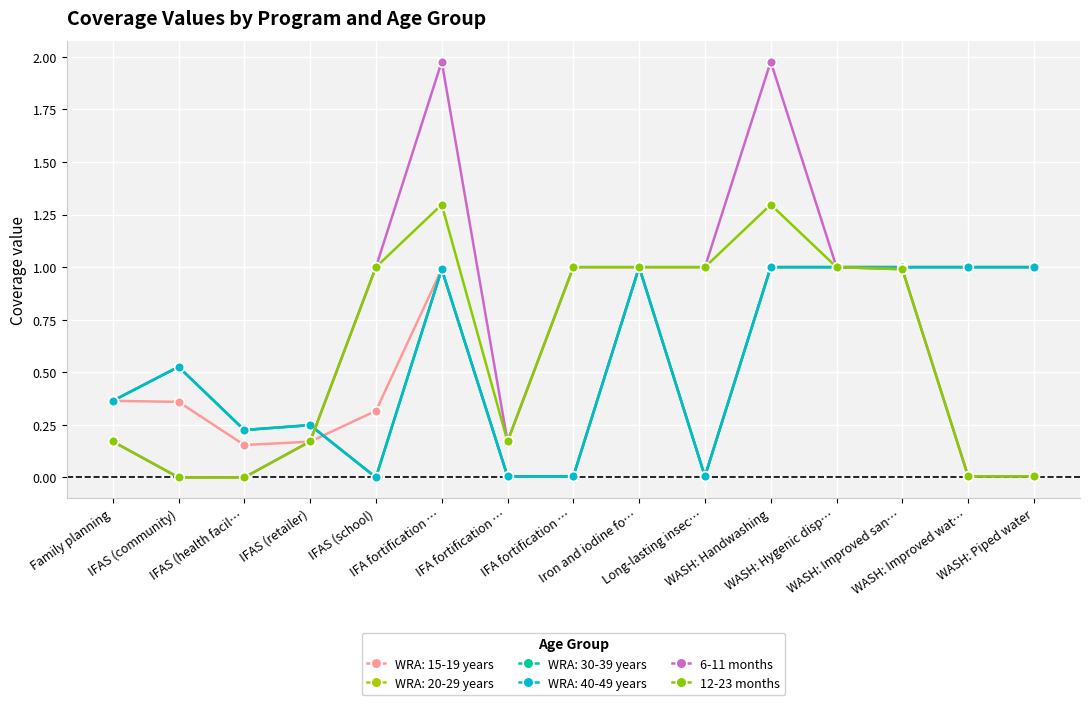

What is the value of the 6-11 months point at the 9th from the left?

1.0